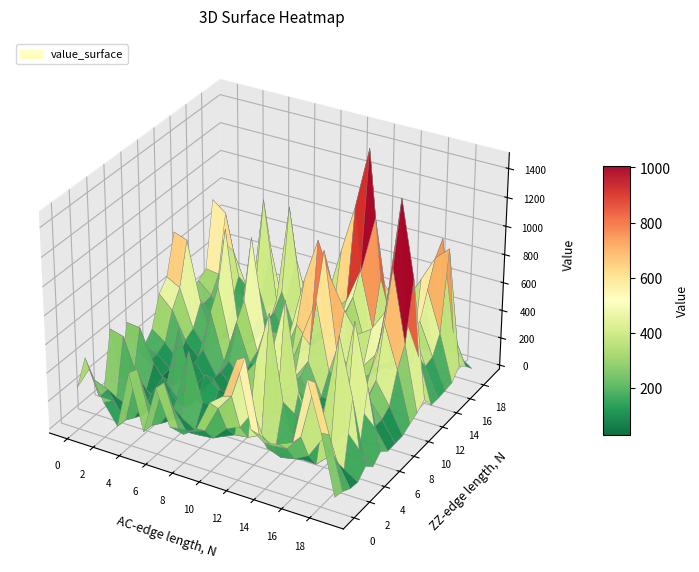

What is the smallest value displayed?

3